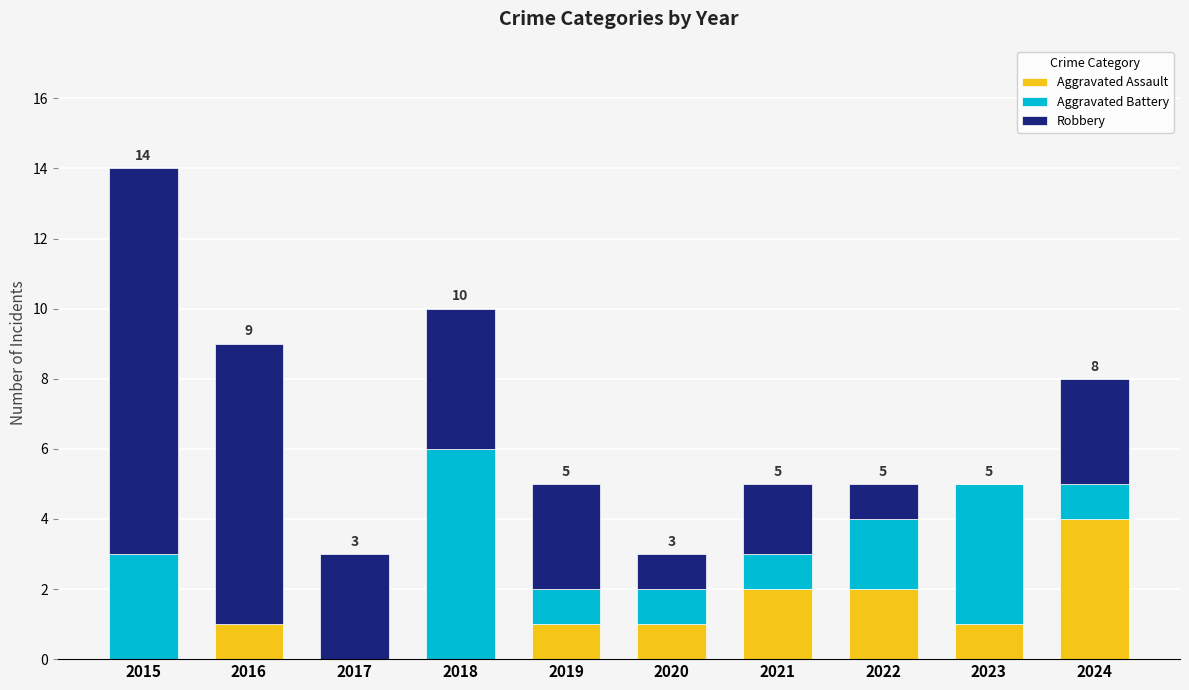

The value of Aggravated Assault at 2017 is 0. True or false?

True